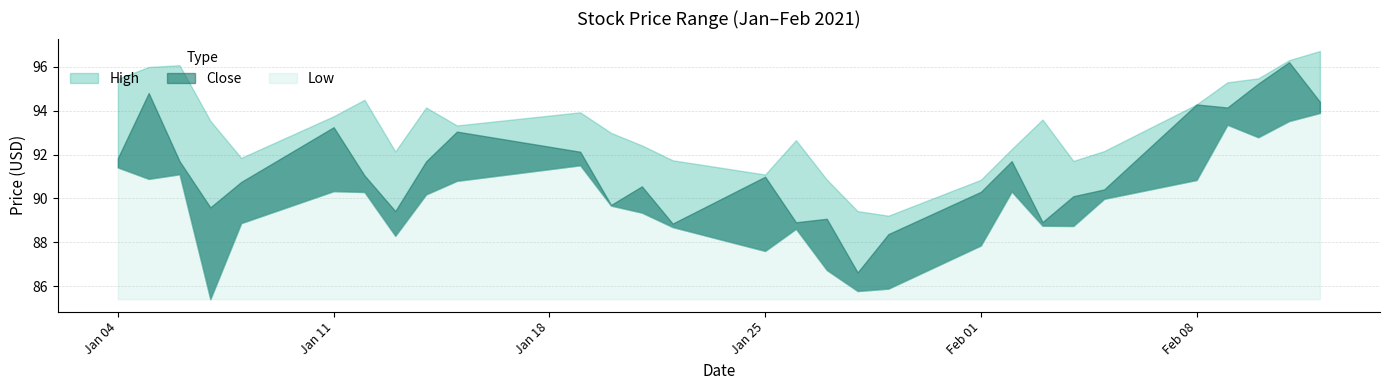

True or false: Close and High cross at least once.

False